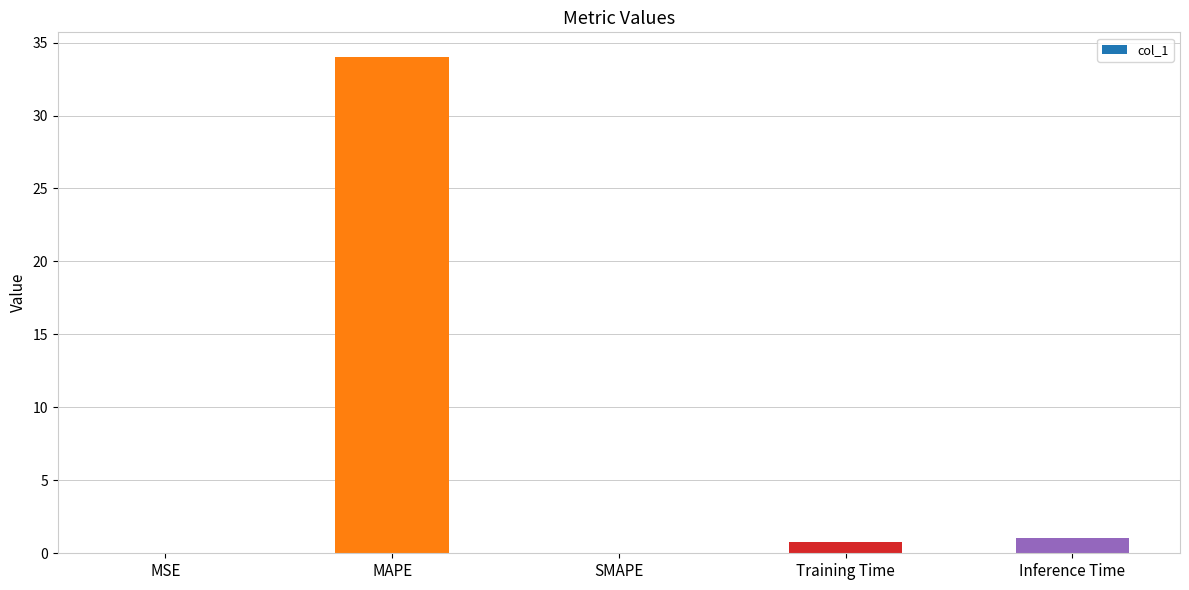

What is the sum of the values at MAPE and SMAPE?

34.0